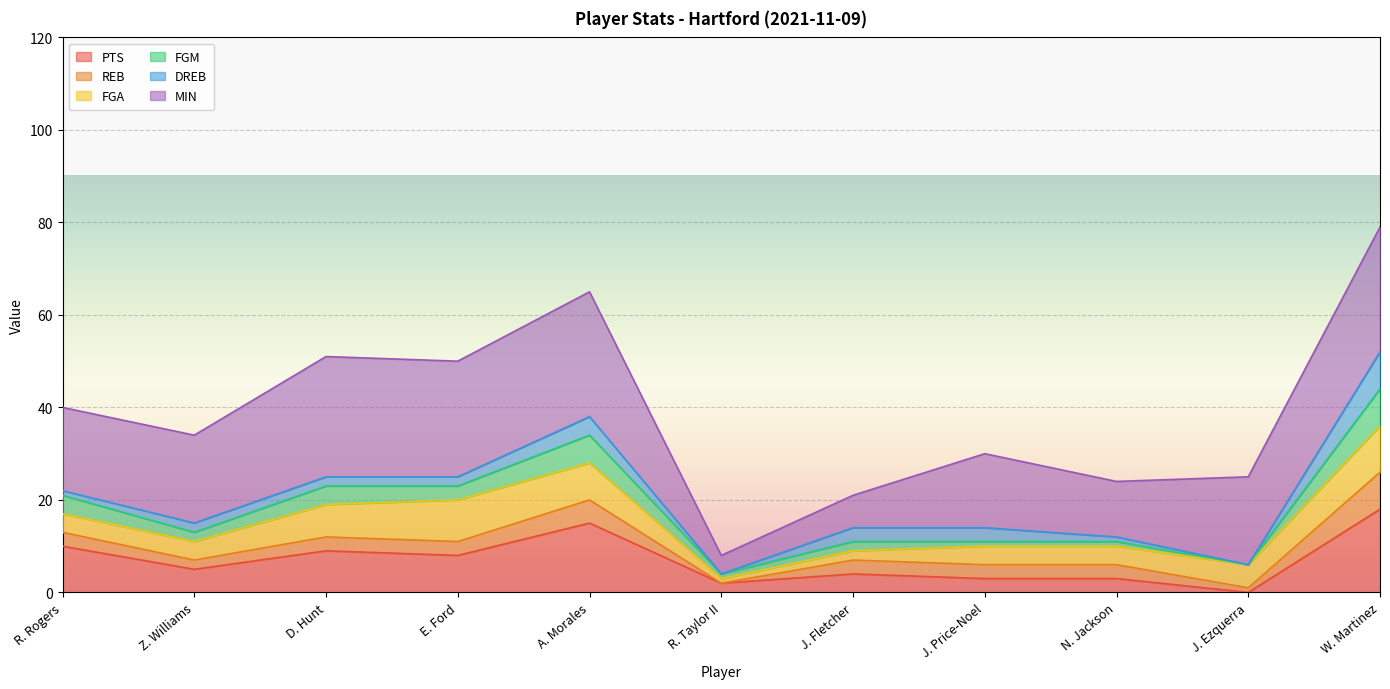

What are all the series names shown in the legend?

PTS, REB, FGA, FGM, DREB, MIN